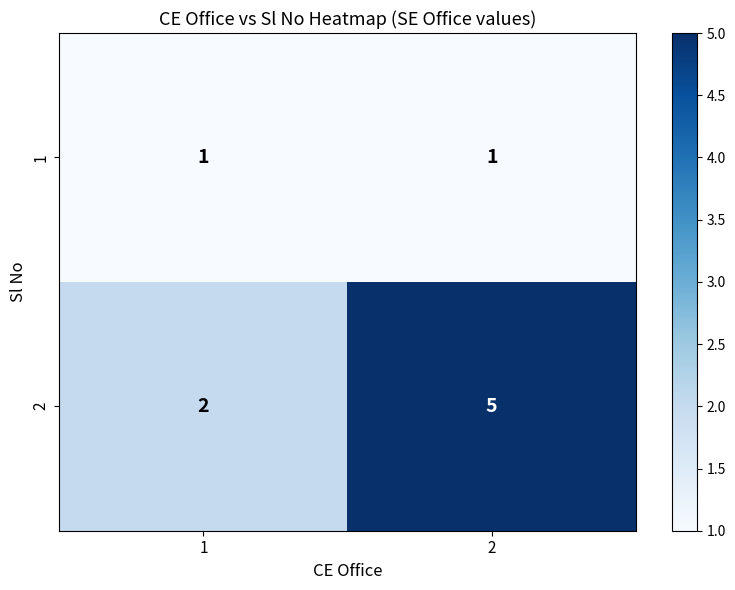

Rank the series at 2 from lowest to highest value.

1, 2